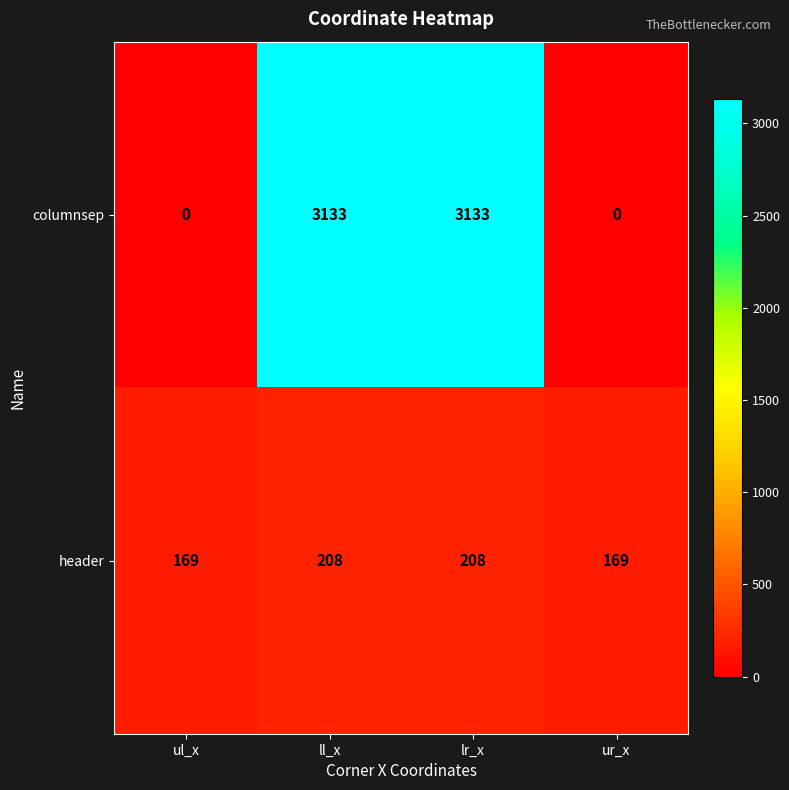

What is the highest value of the columnsep series?

3133